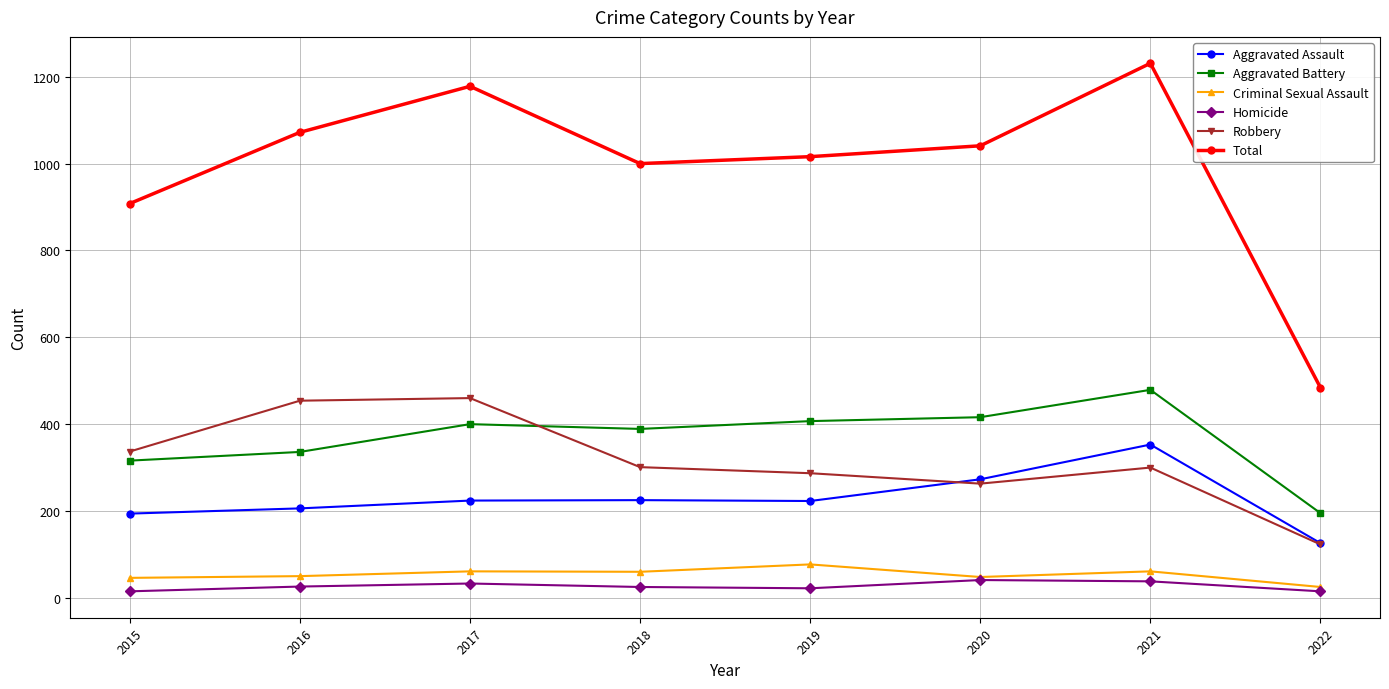

What is the total value across all series at 2015?

1816